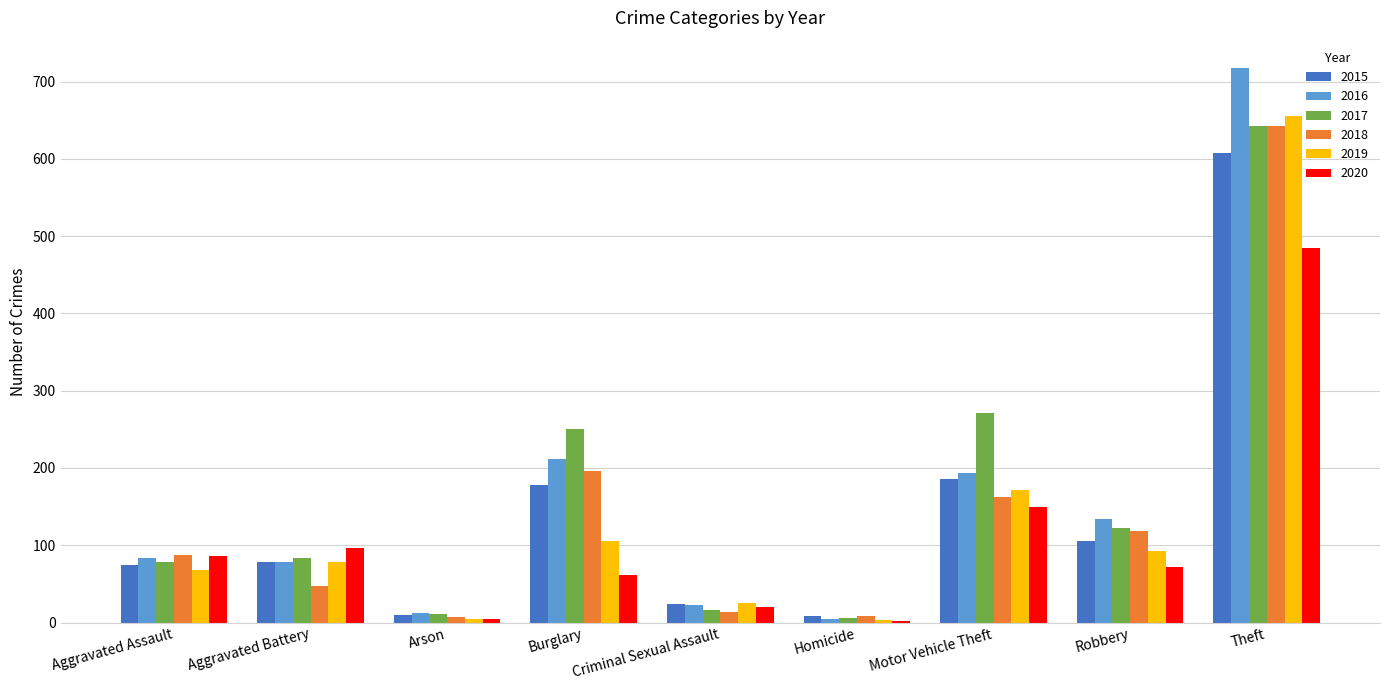

How many distinct data groups are displayed?

6